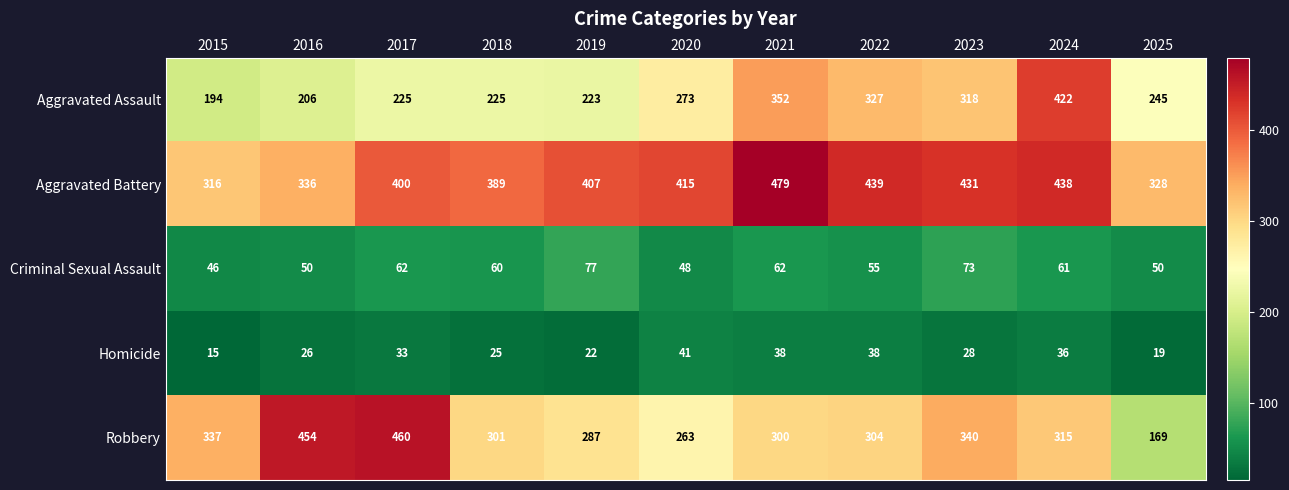

The value of Aggravated Assault at 2021 is 612. True or false?

False